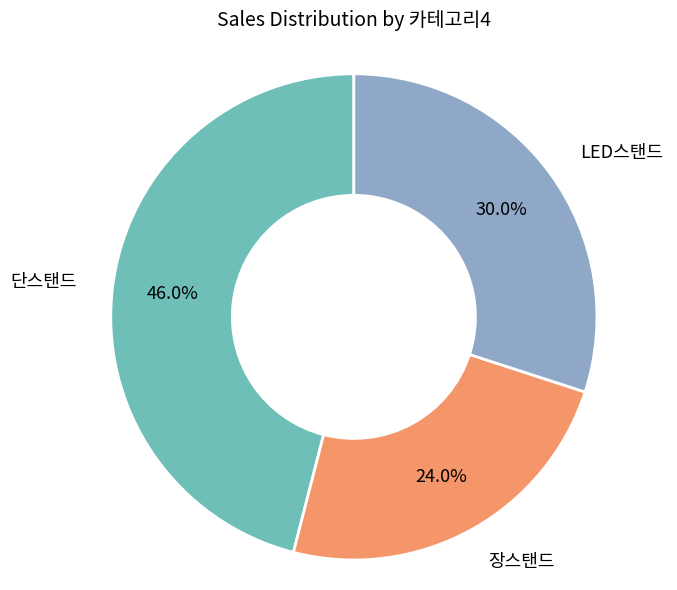

Is there a majority slice in this chart?

No